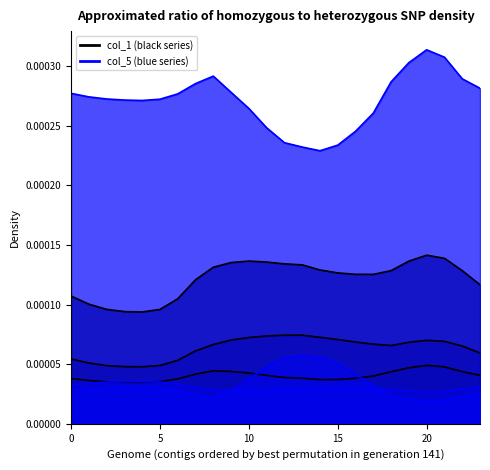

True or false: col_7 has a value of 0.0 at 13.

True